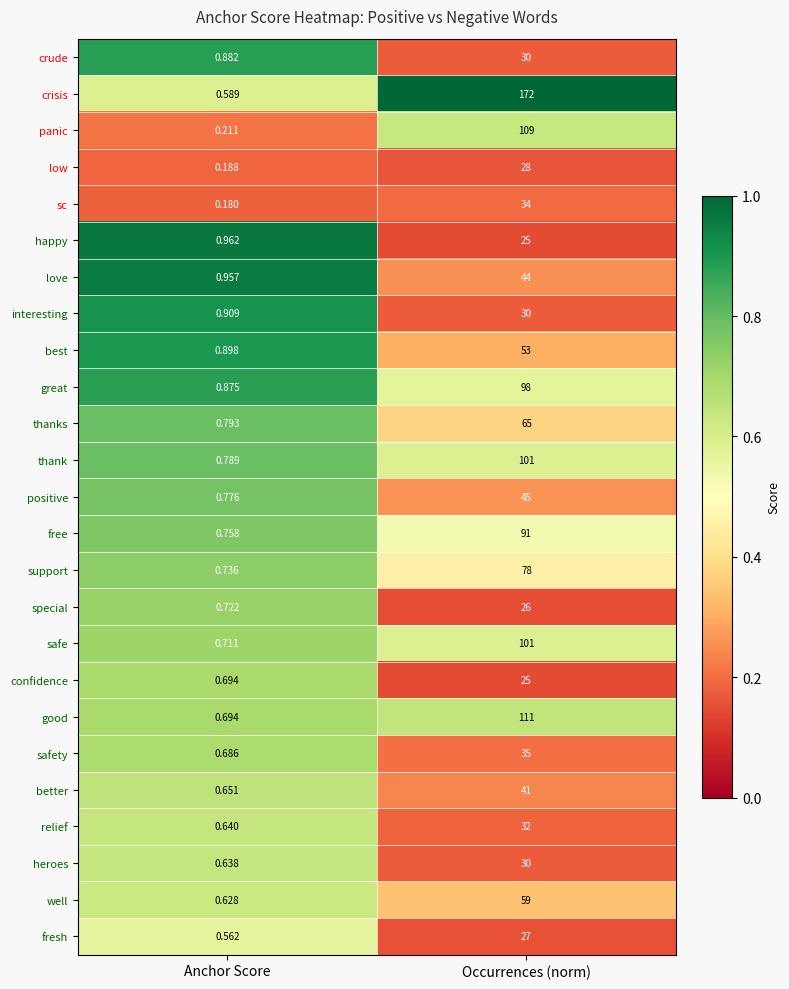

What is the greatest value displayed?

172.0